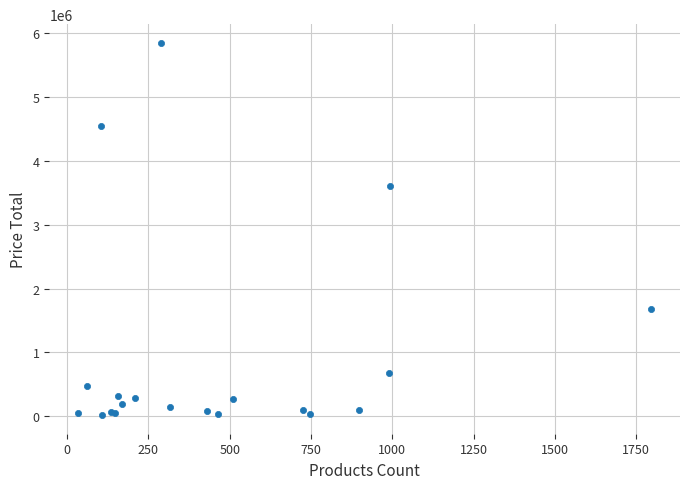

What Y value in the scatter plot is closest to 2934767?

3614414.7